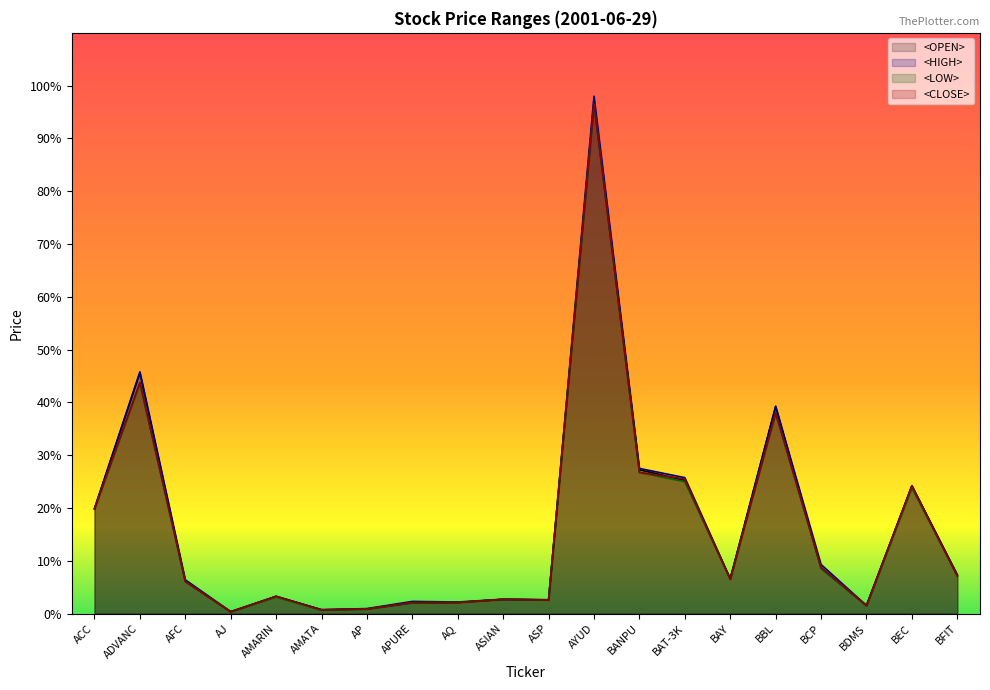

At which label does <OPEN> first exceed 6?

ACC